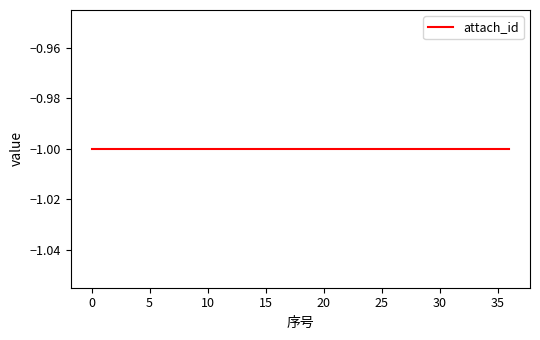

True or false: drop0_id has more than 1 interior local peaks.

False